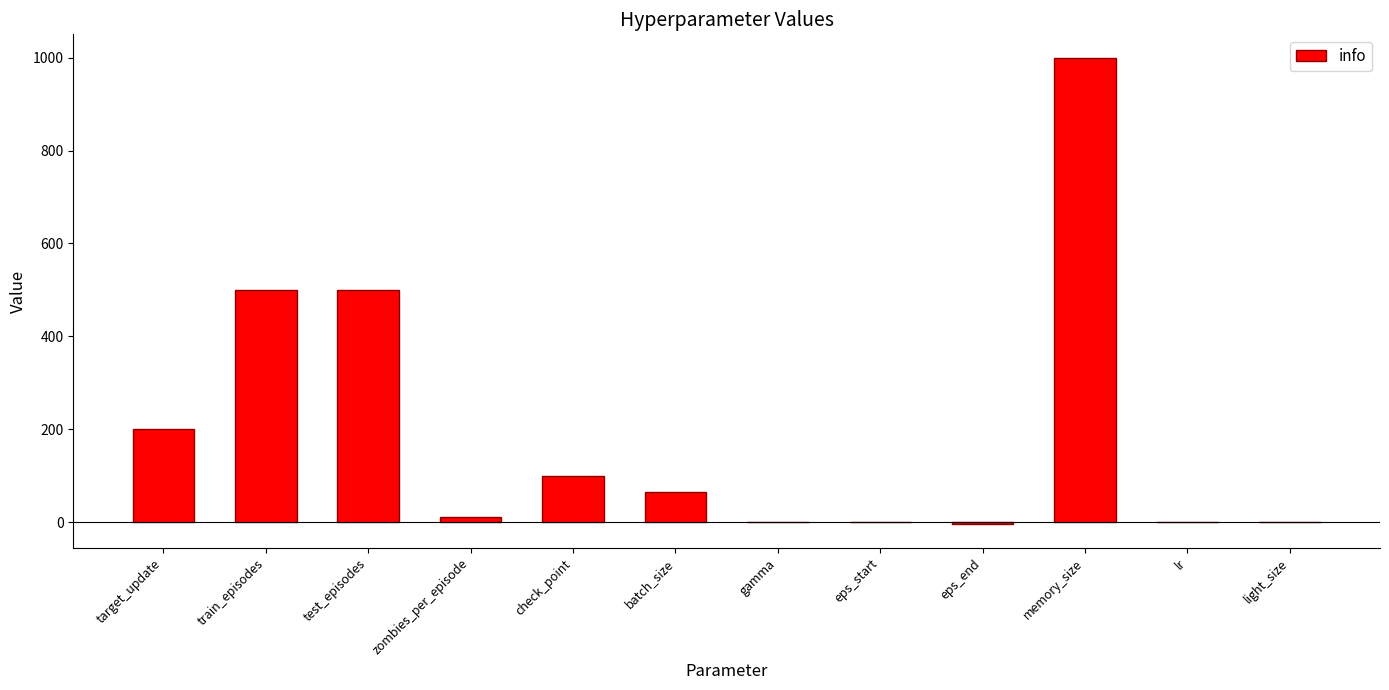

What is the maximum value shown in the chart?

1000.0